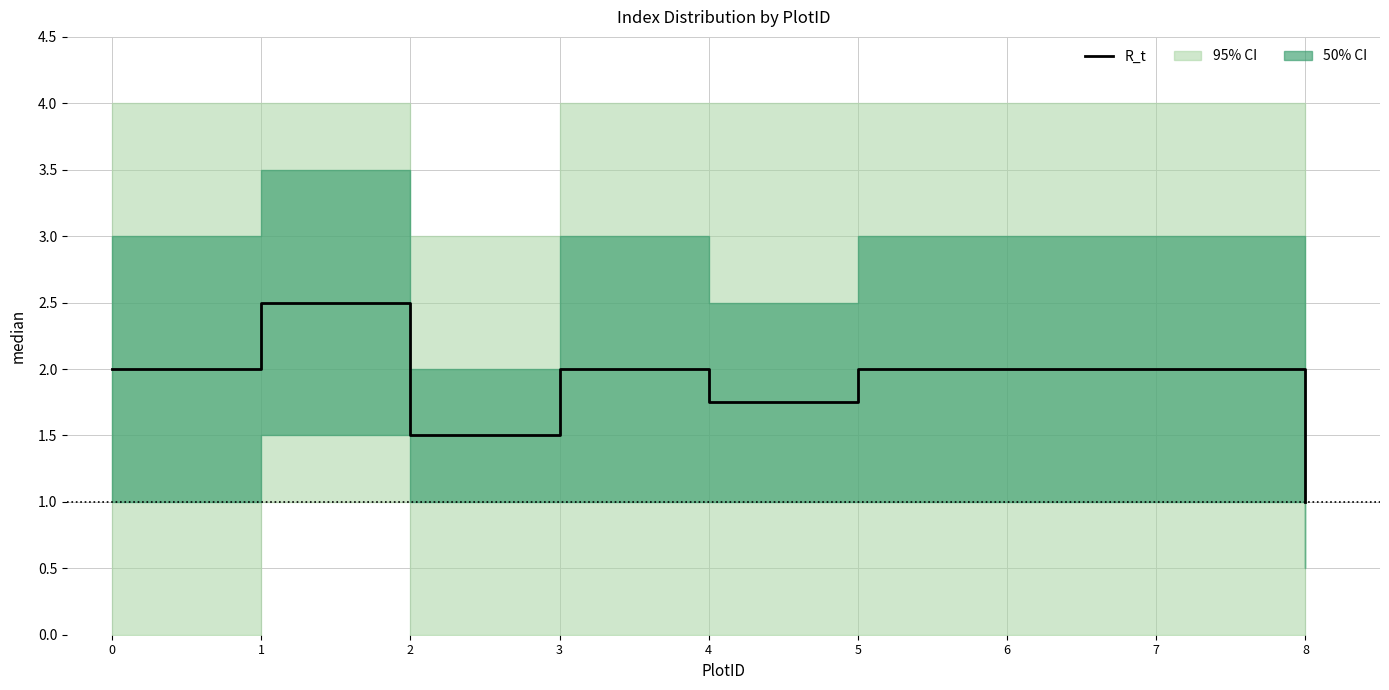

What is the ratio of the value at 8 to the value at 1?

0.4